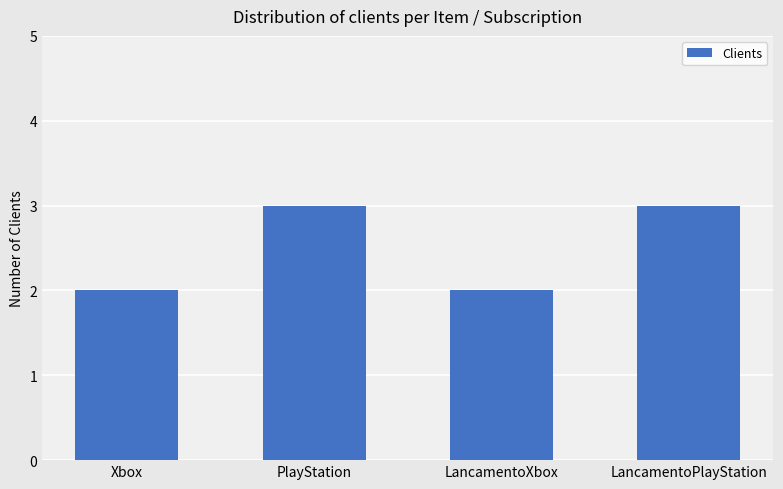

Read the value at LancamentoPlayStation.

3